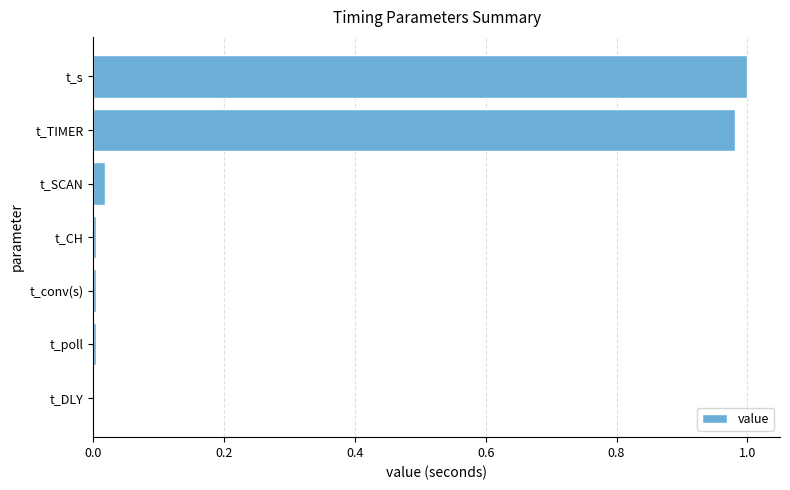

True or false: the data shows 0.3 at t_s.

False